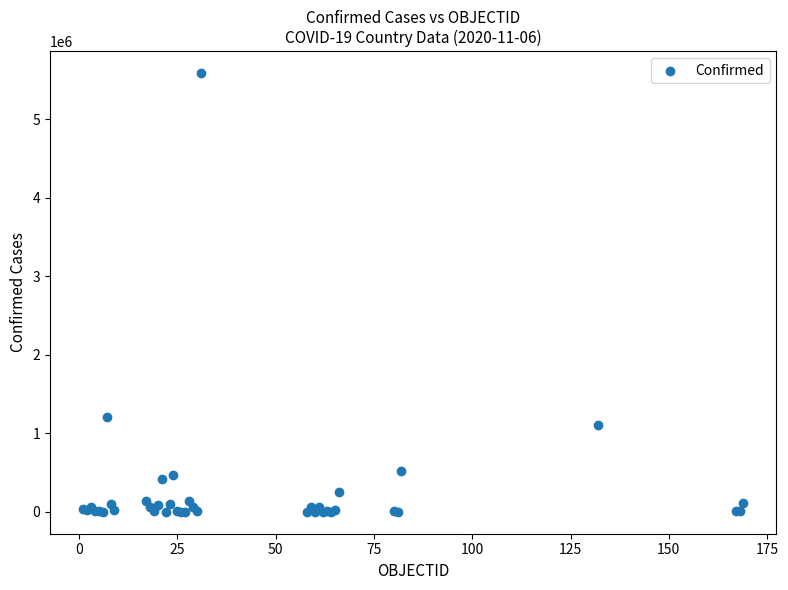

What Y value in the scatter plot is closest to 2795077?

1205928